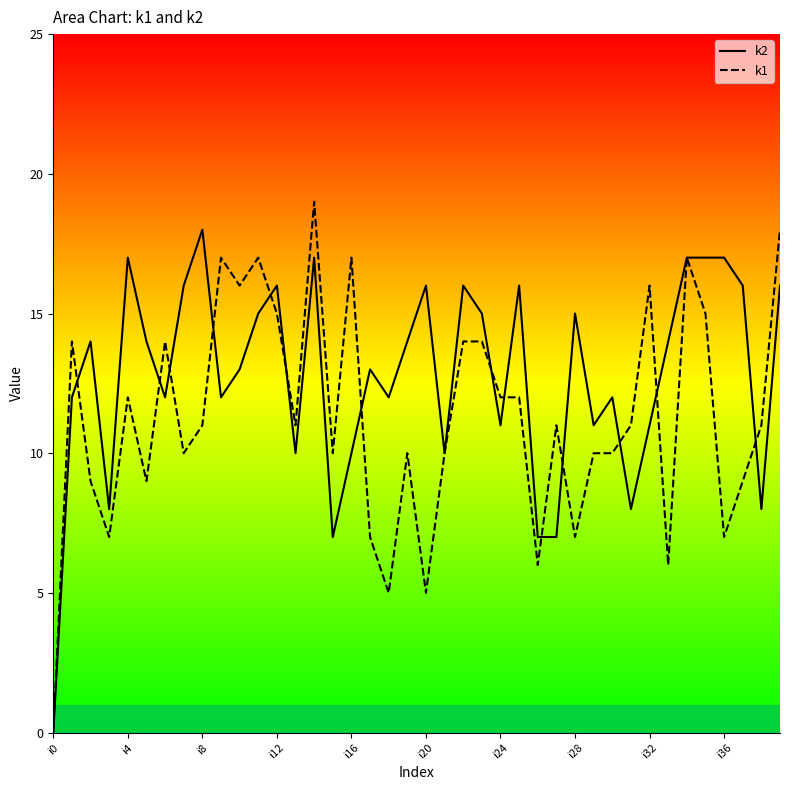

After their last crossing, which series has the higher values: k1 or k2?

k1